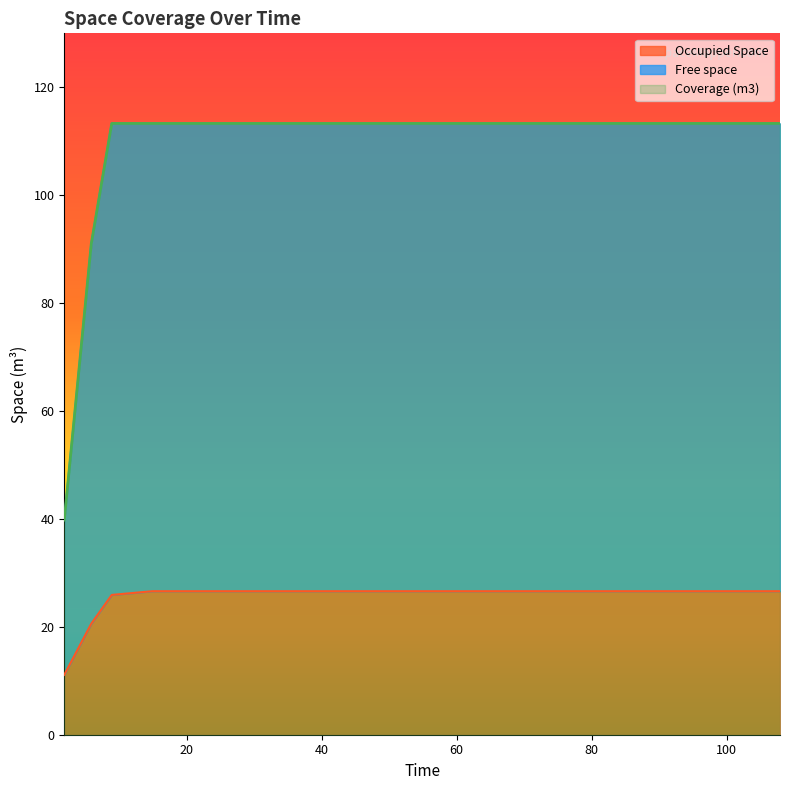

At which label is Free space closest to 76?

5.88